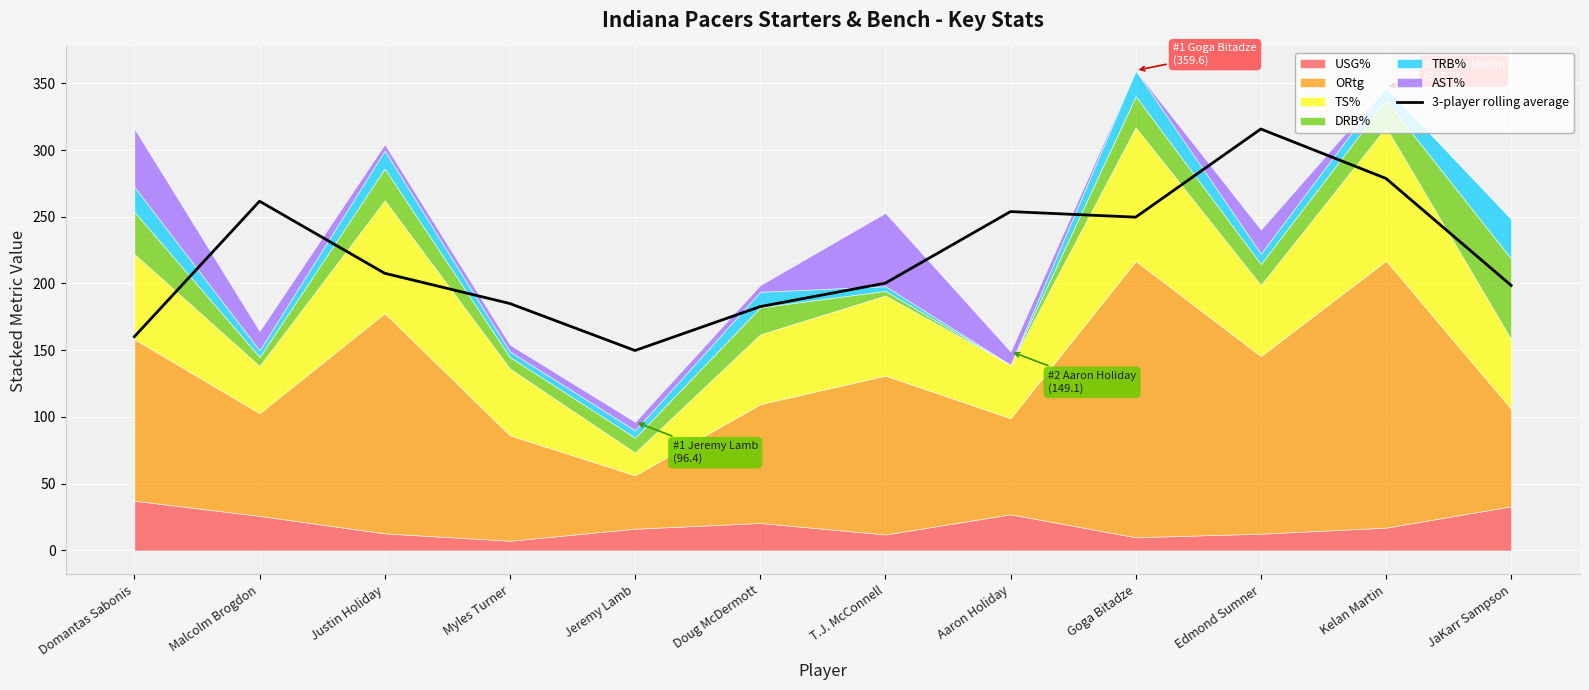

Which category has the lowest value across all series?

Jeremy Lamb